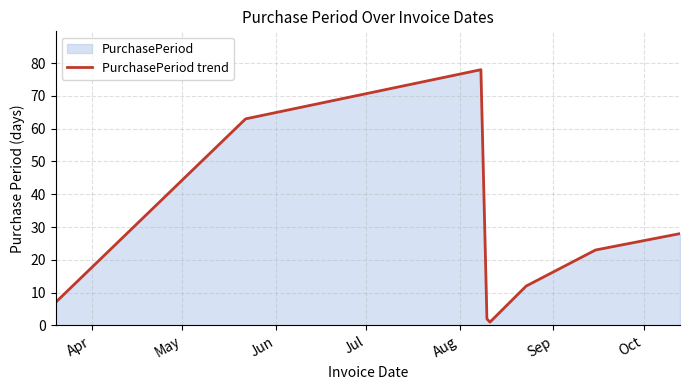

How many interior local valleys (lower than both neighbors) does the data have?

1